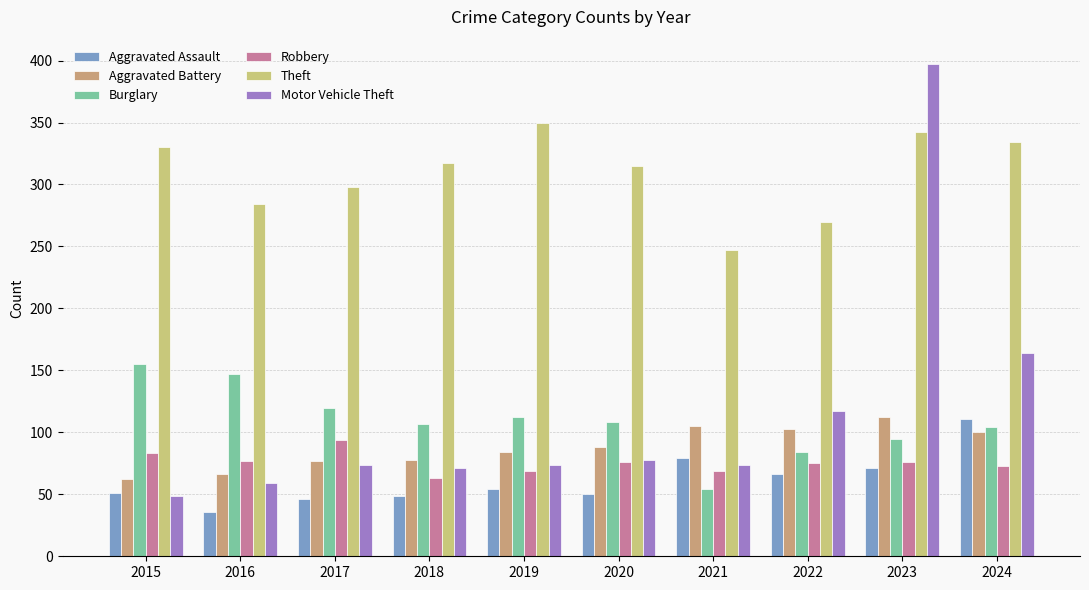

What is the maximum value shown in the chart?

397